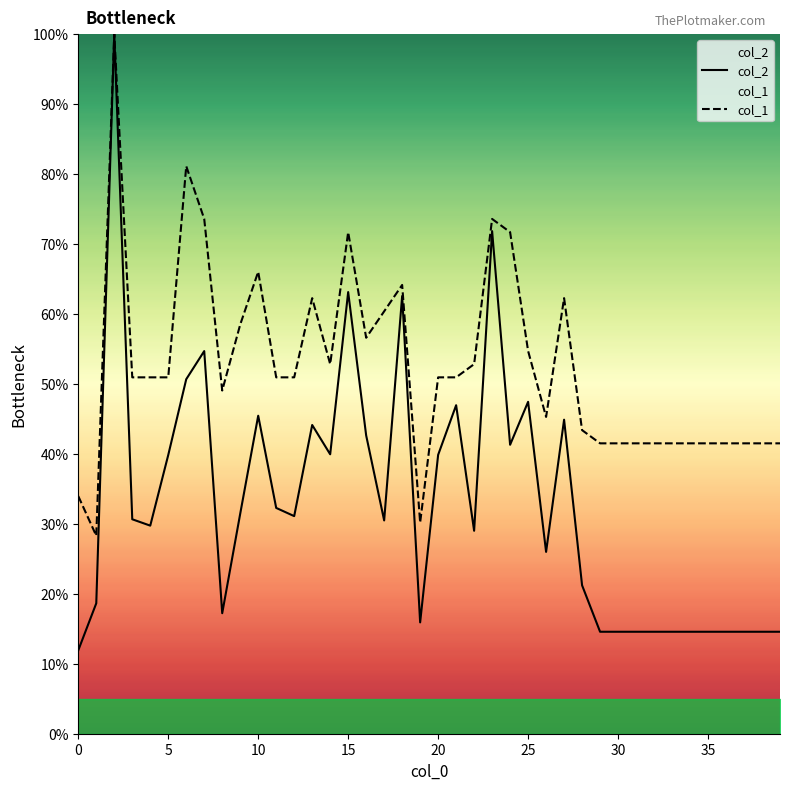

What is the difference between the highest and lowest values at 18?

1.6